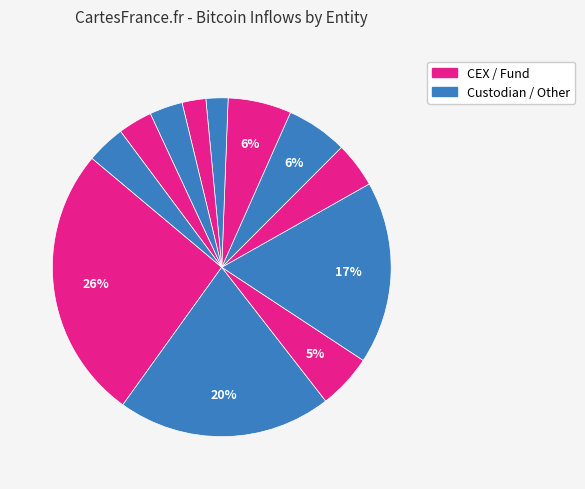

How many slices are in this pie chart?

12